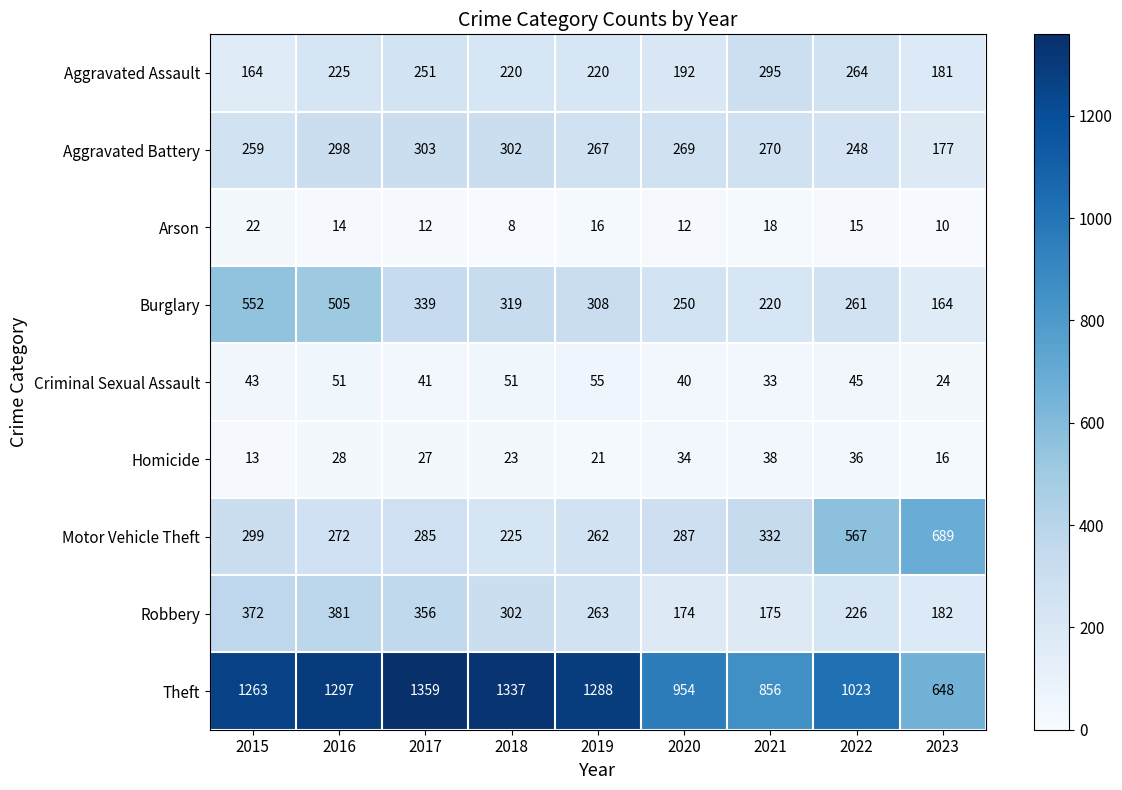

True or false: Robbery has a value of 302 at 2018.

True